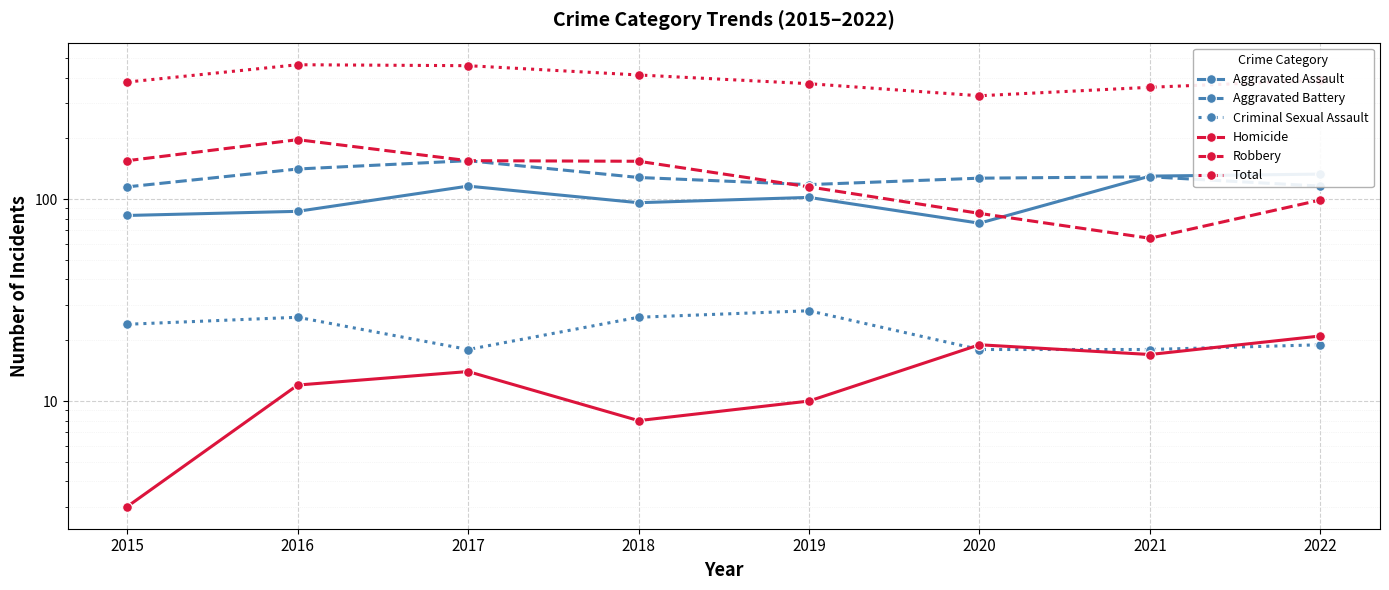

Is it true that Aggravated Assault equals 203 at 2017?

False